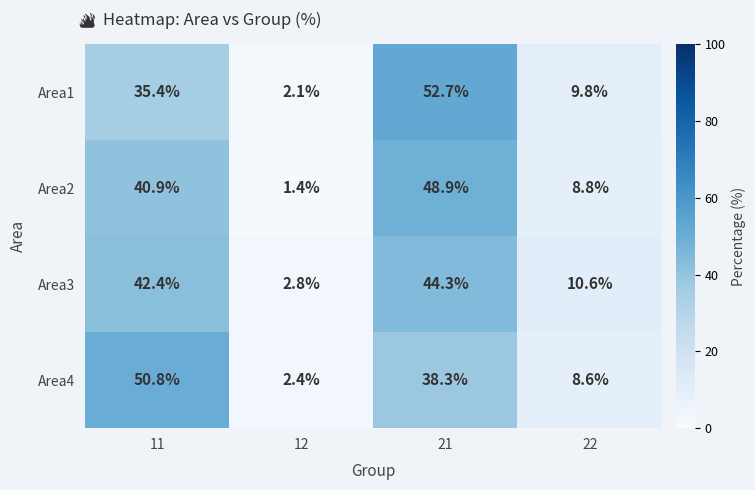

True or false: Area2 has a value of 14.1 at 21.

False